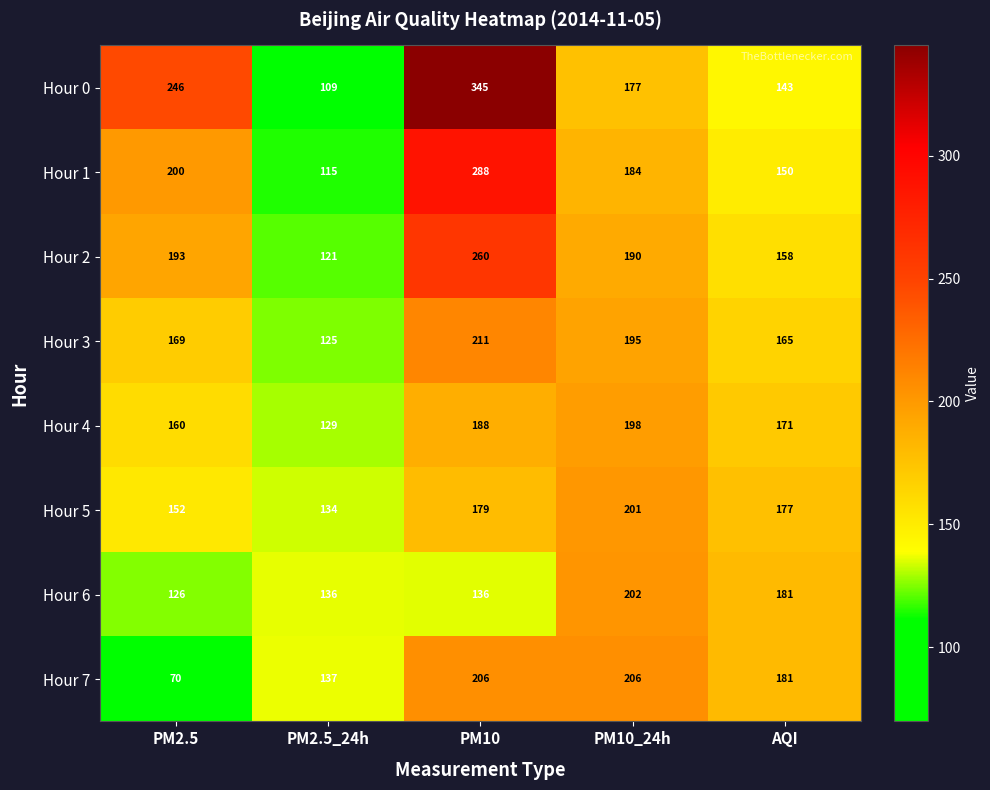

Rank the series by their maximum value, from lowest to highest.

Hour 4, Hour 5, Hour 6, Hour 7, Hour 3, Hour 2, Hour 1, Hour 0